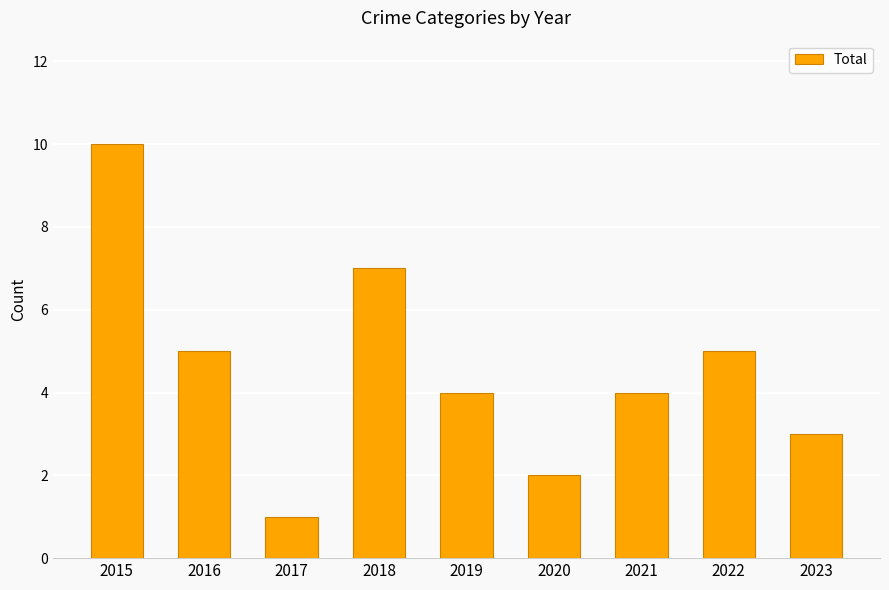

The chart shows a value of 1 at 2020. True or false?

False